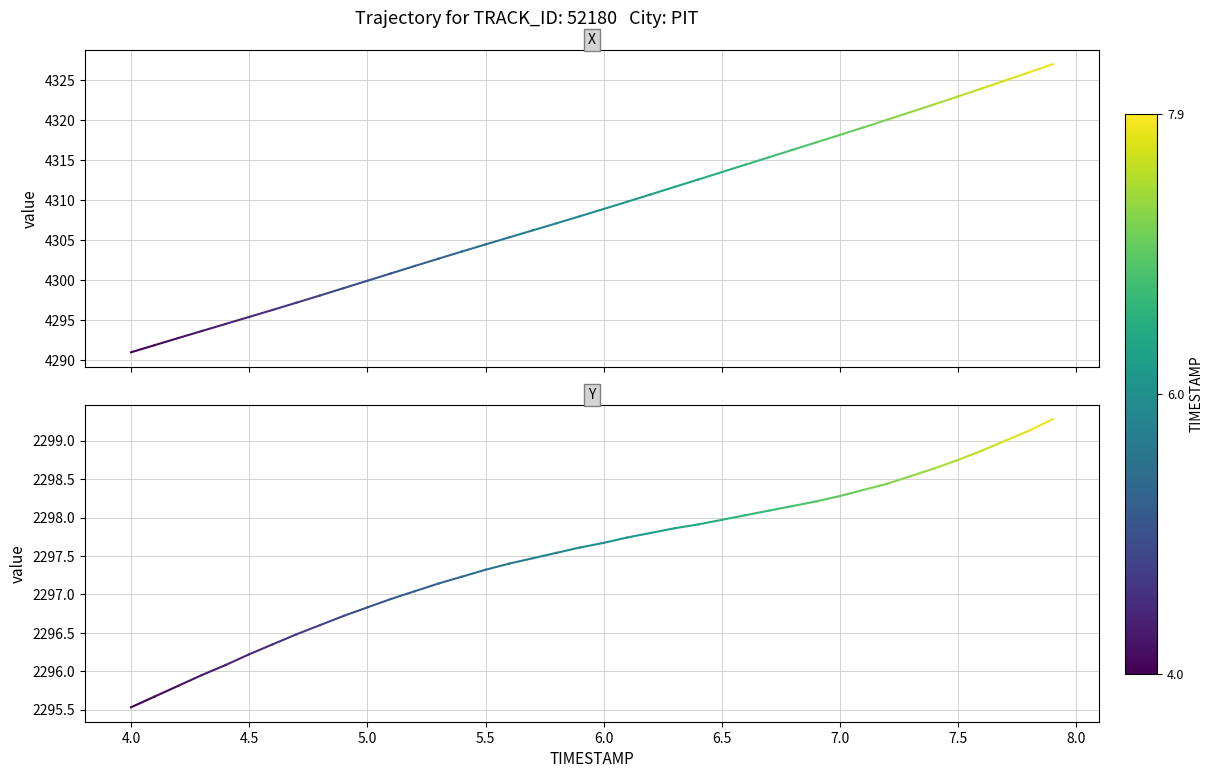

What is the smallest value displayed?

2295.5